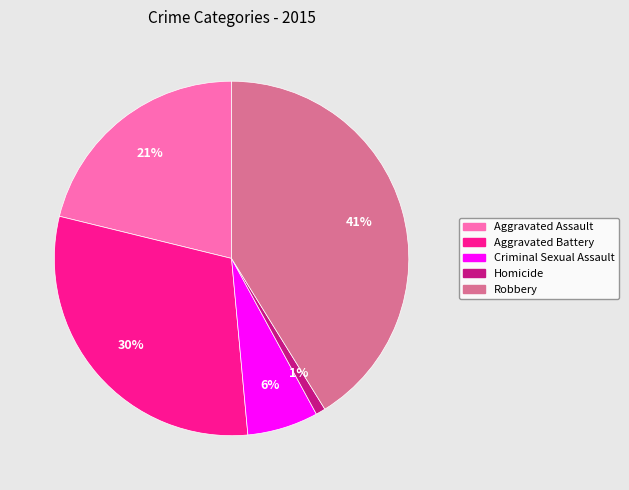

Between Homicide and Aggravated Assault, which is larger?

Aggravated Assault